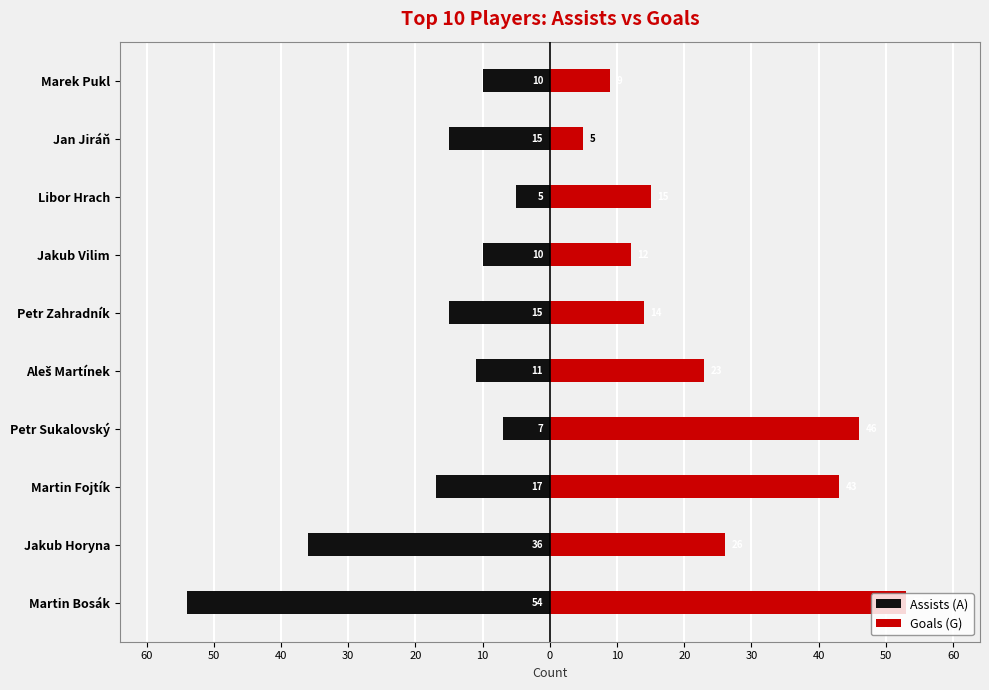

The Assists (A) series shows -27 at Martin Bosák. True or false?

False